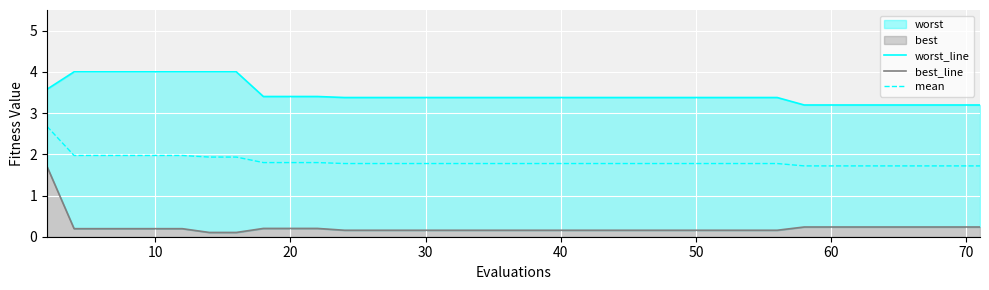

What is the minimum value for mean?

1.7